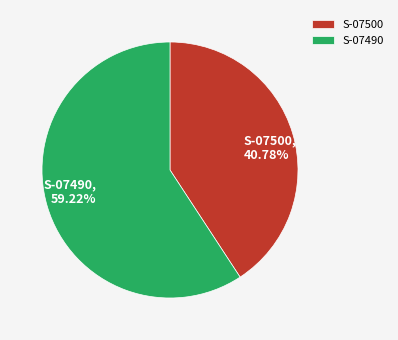

What is the smallest slice in the pie chart?

S-07500